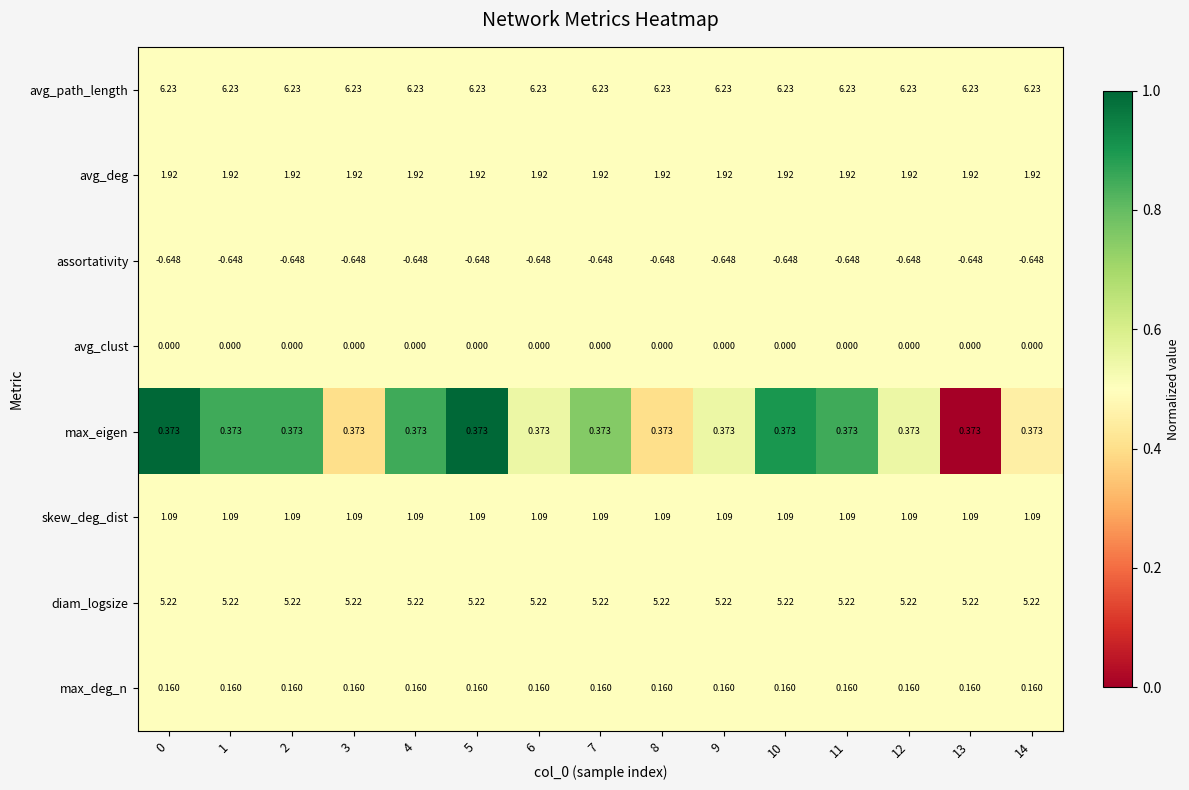

Is the value of avg_path_length at 8 greater than the value of avg_clust at 2?

Yes